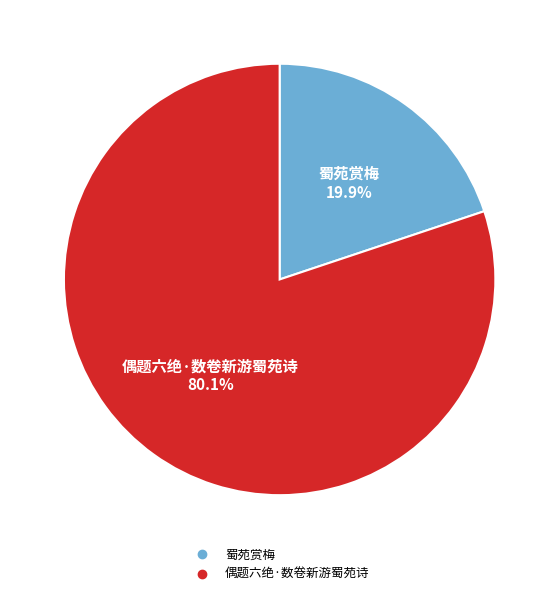

Which has a higher value, 蜀苑赏梅 or 偶题六绝·数卷新游蜀苑诗?

偶题六绝·数卷新游蜀苑诗